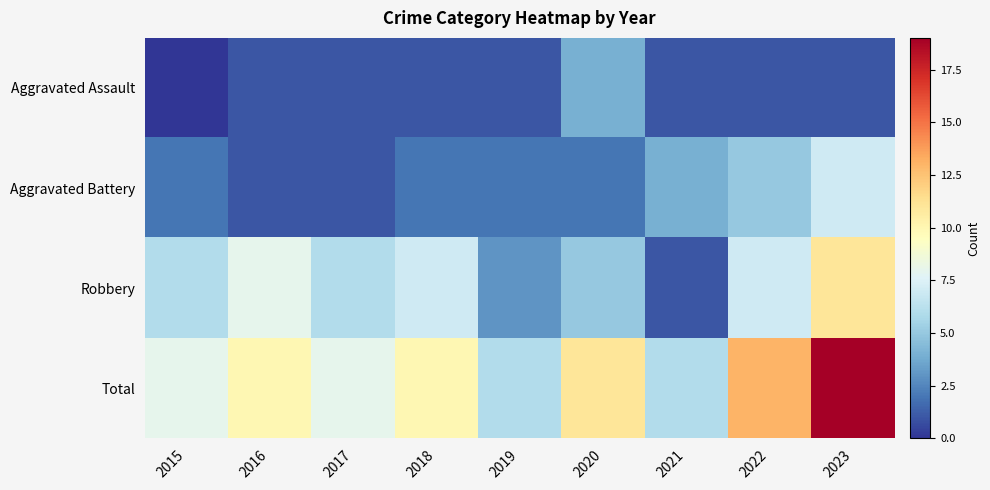

Which series has the largest range (max minus min)?

Total